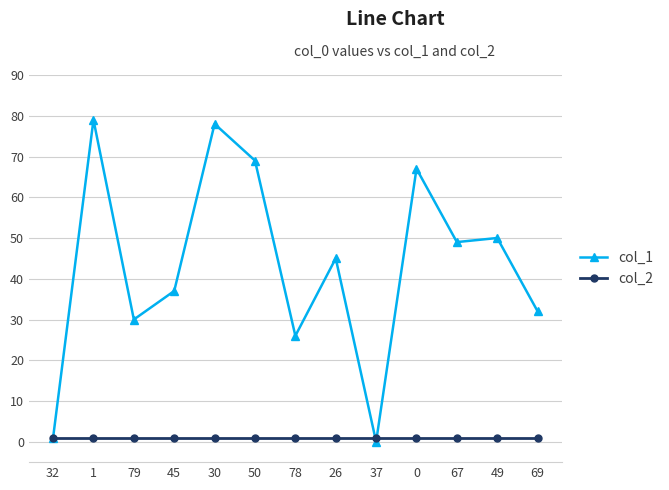

How many series are shown in this chart?

2